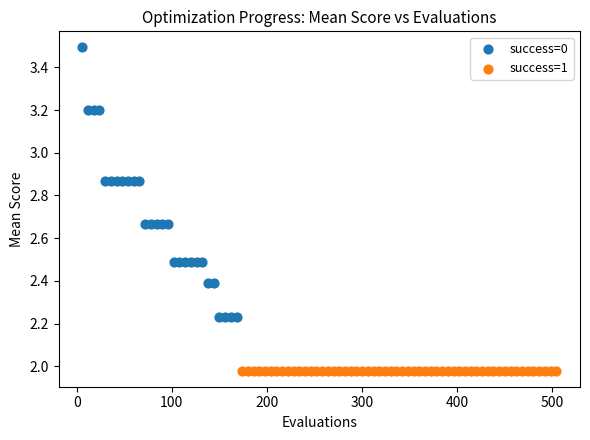

Which series contains the highest Y value?

success=0